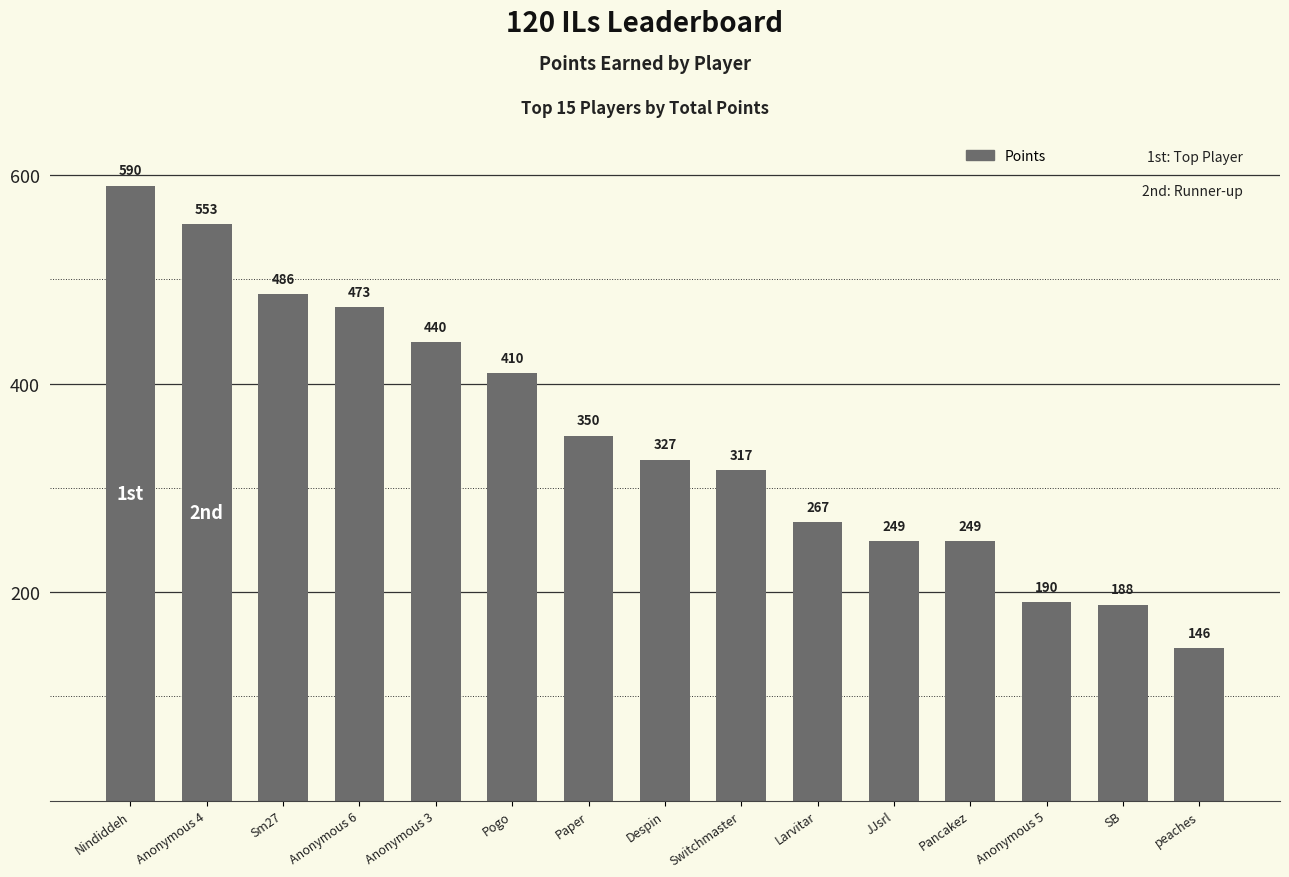

What position from the left is Sm27?

3